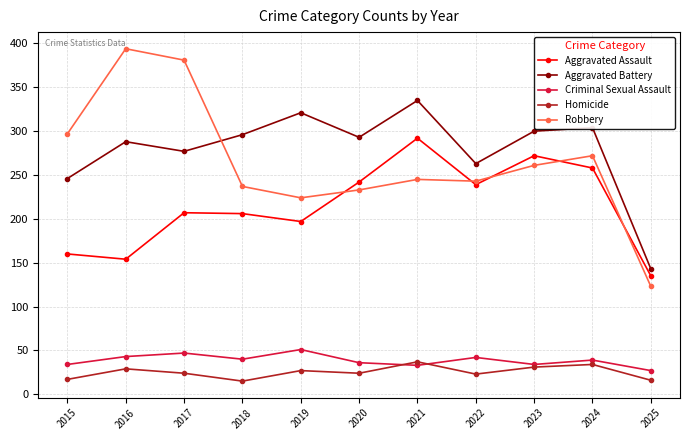

What is the minimum value shown in the chart?

15